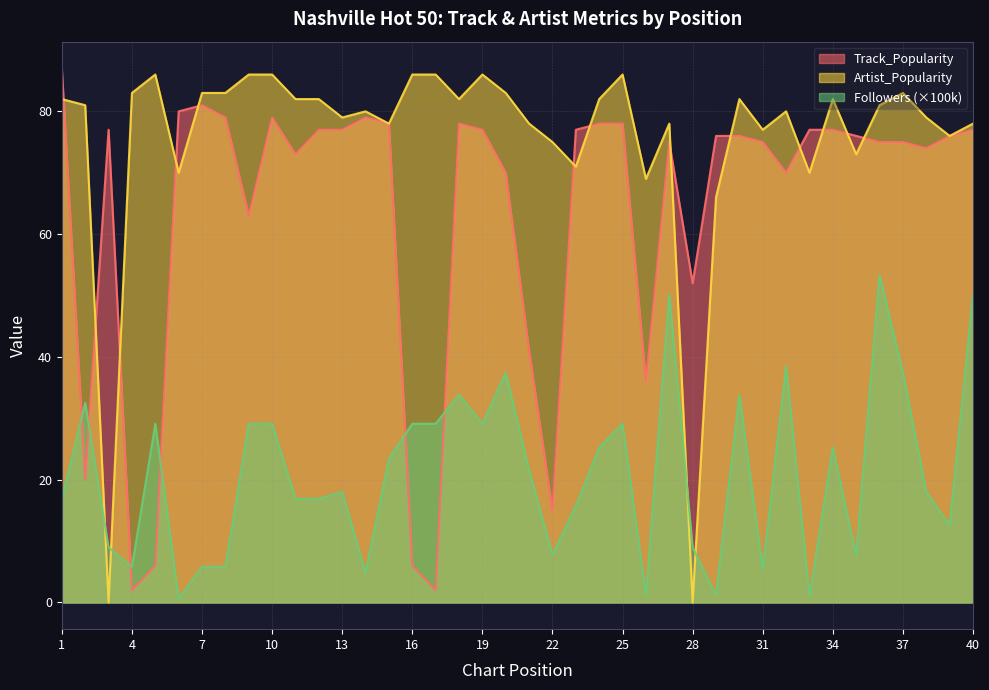

What are all the series names shown in the legend?

Track_Popularity, Artist_Popularity, Followers (×100k)